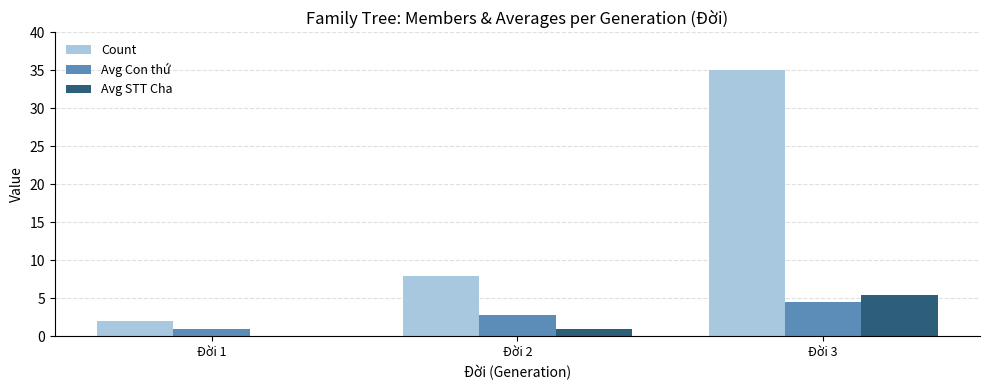

The value of Count at Đời 2 is 4.2. True or false?

False